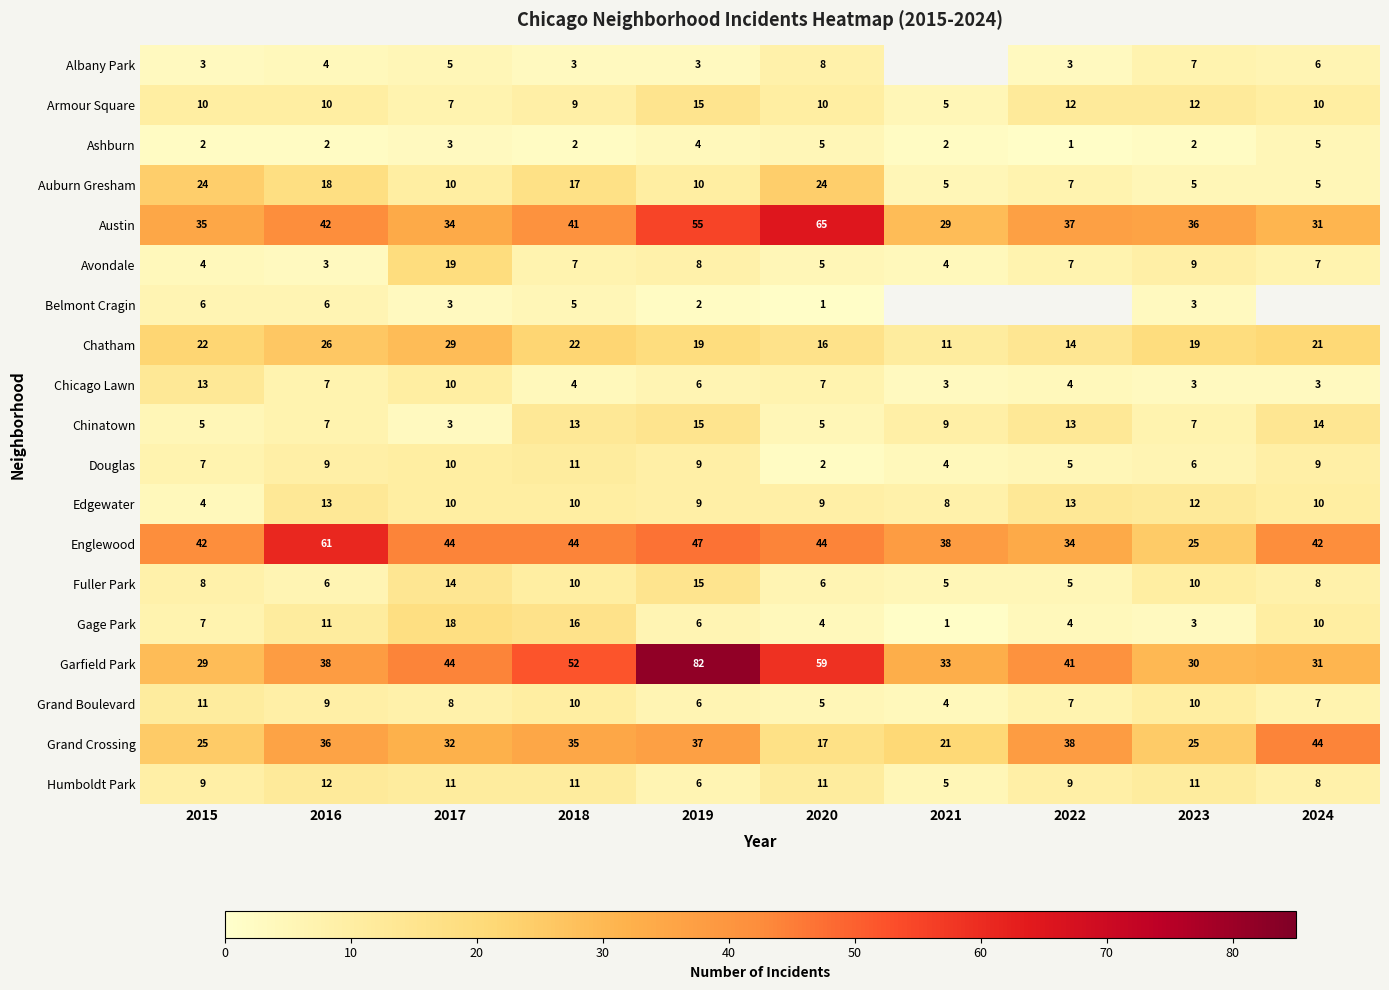

What is the difference between the maximum and minimum values in the Avondale series?

16